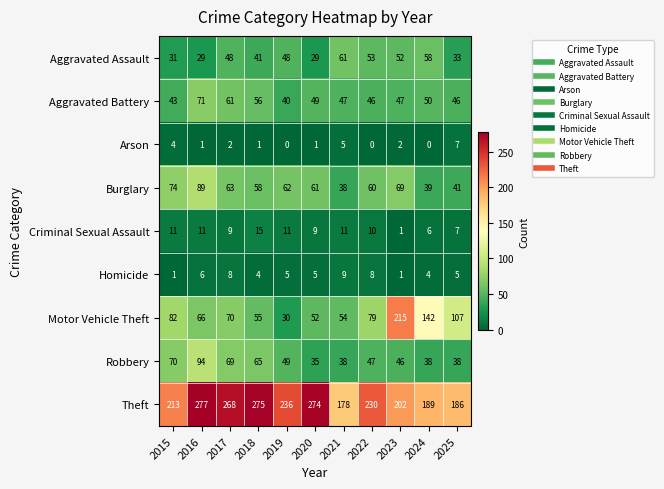

Count the number of categories in the chart.

11